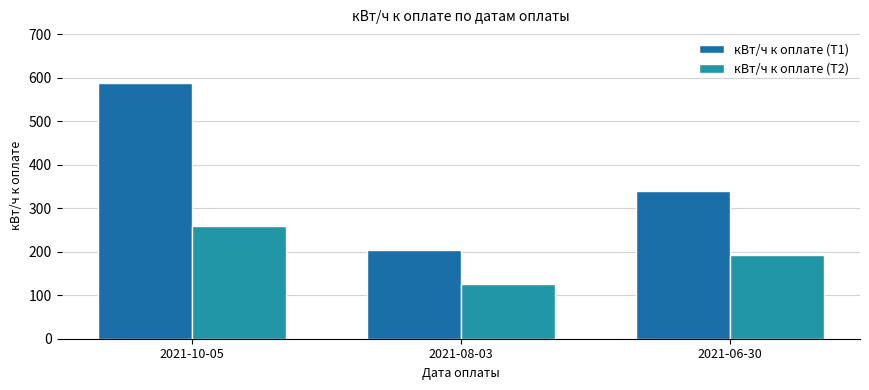

Rank the series by their average value, from lowest to highest.

кВт/ч к оплате (Т2), кВт/ч к оплате (Т1)